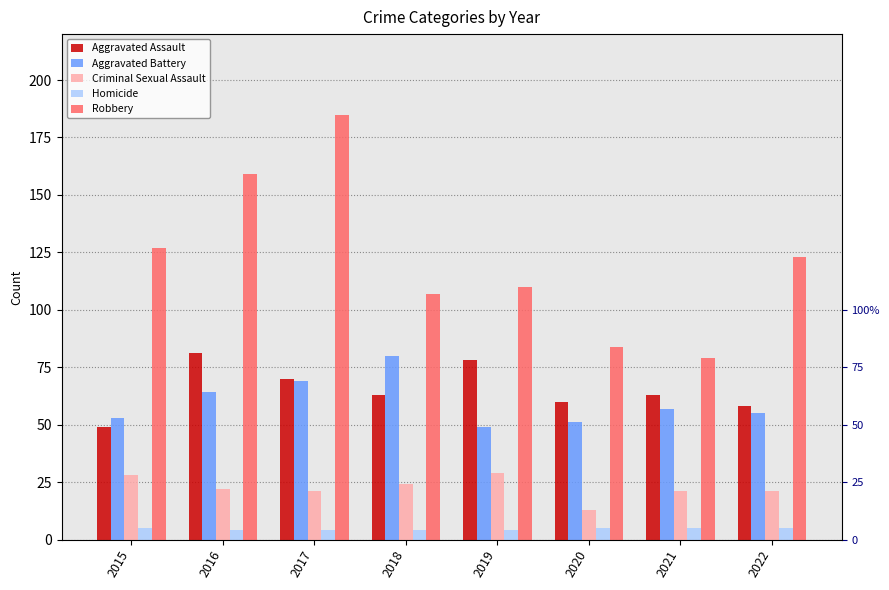

Which label corresponds to the smallest value in the chart?

2016